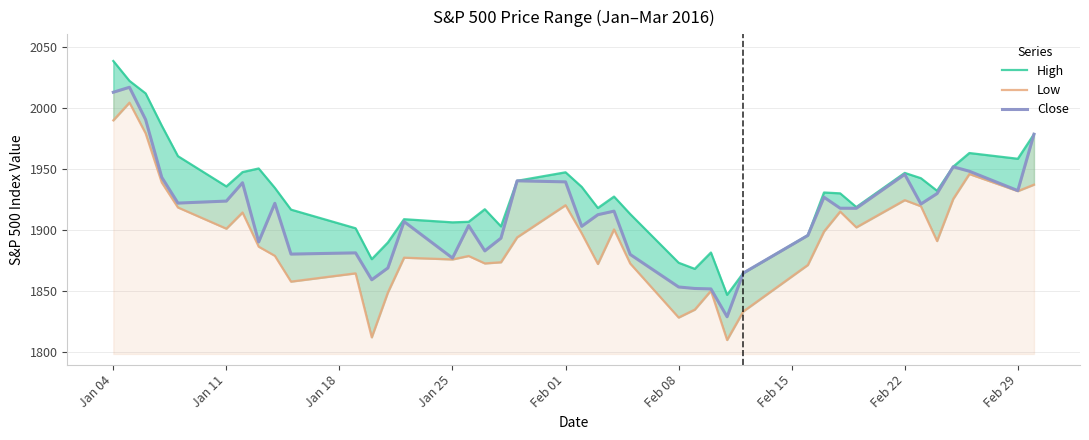

How many interior local peaks does the Close series have?

11